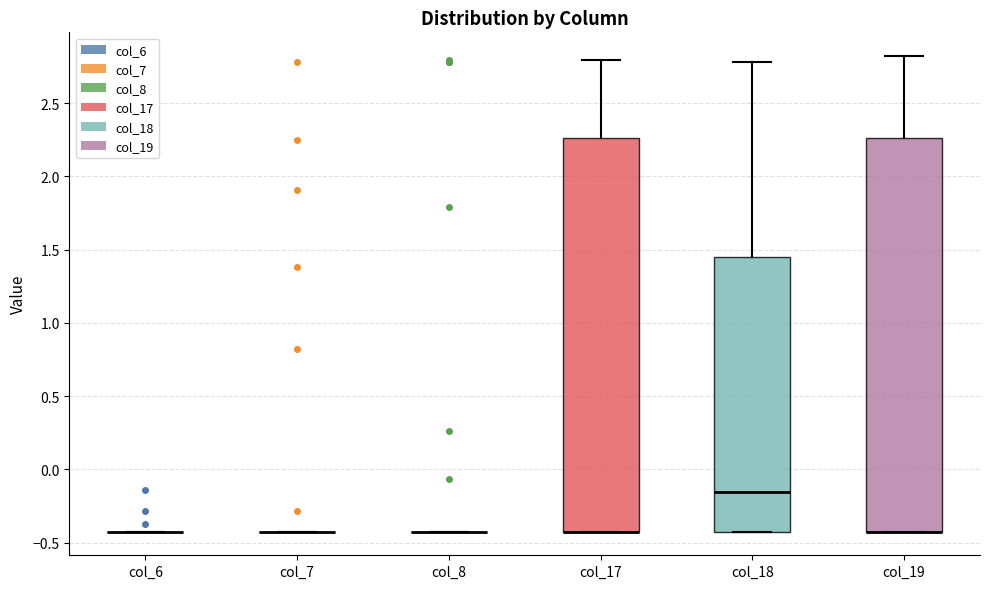

Reading left to right, read every box against the y-axis: the position of its median line, the range the box covers, and the ends of its whiskers. The values are not printed on the chart, so give them approximately, as read against the axis.

col_6: box collapsed to a line at -0.40, whiskers -0.40 to -0.40
col_7: box collapsed to a line at -0.40, whiskers -0.40 to -0.40
col_8: box collapsed to a line at -0.40, whiskers -0.40 to -0.40
col_17: median -0.40 (drawn on the box's lower edge), box -0.40 to 2.25, whiskers -0.40 to 2.80
col_18: median -0.15, box -0.40 to 1.45, whiskers -0.40 to 2.80
col_19: median -0.40 (drawn on the box's lower edge), box -0.40 to 2.25, whiskers -0.40 to 2.80